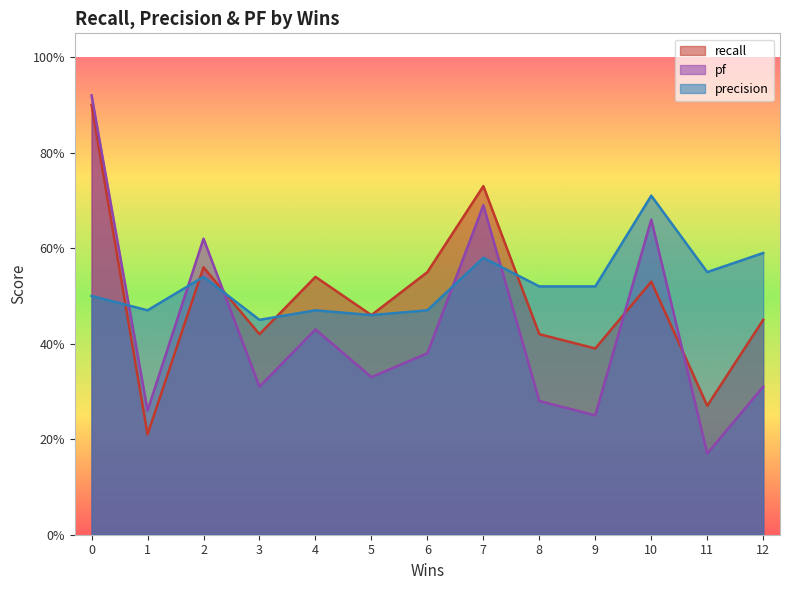

Count the number of data series in this chart.

3